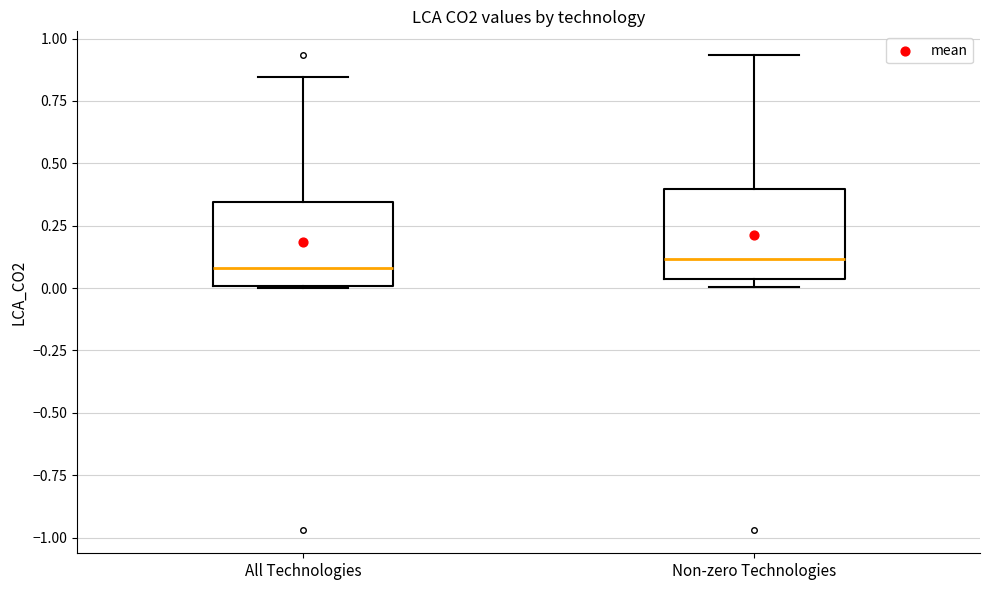

Where is the lower edge of the box for All Technologies on the y-axis? The values are not printed on the chart, so give them approximately, as read against the axis.

0.00